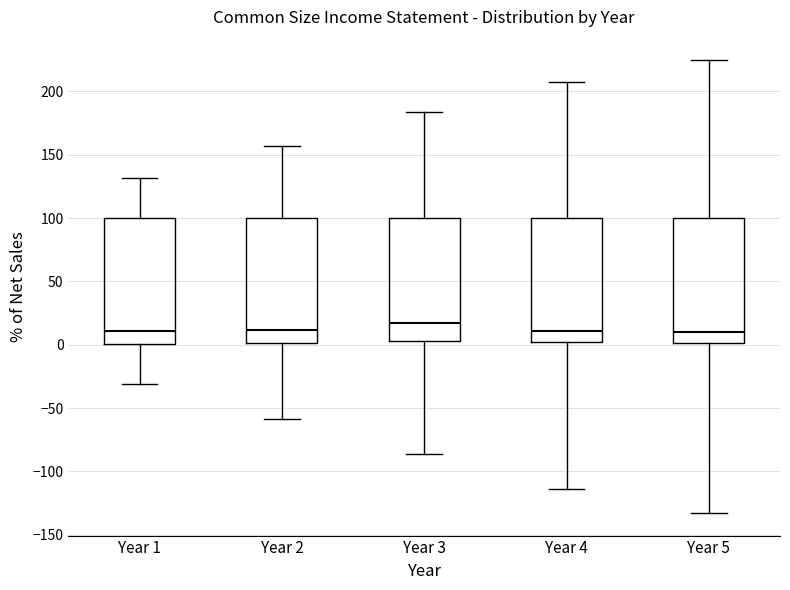

Reading left to right, read every box against the y-axis: the position of its median line, the range the box covers, and the ends of its whiskers. The values are not printed on the chart, so give them approximately, as read against the axis.

Year 1: median 10, box 0 to 100, whiskers -30 to 130
Year 2: median 10, box 0 to 100, whiskers -60 to 155
Year 3: median 15, box 5 to 100, whiskers -85 to 185
Year 4: median 10, box 0 to 100, whiskers -115 to 205
Year 5: median 10, box 0 to 100, whiskers -135 to 225